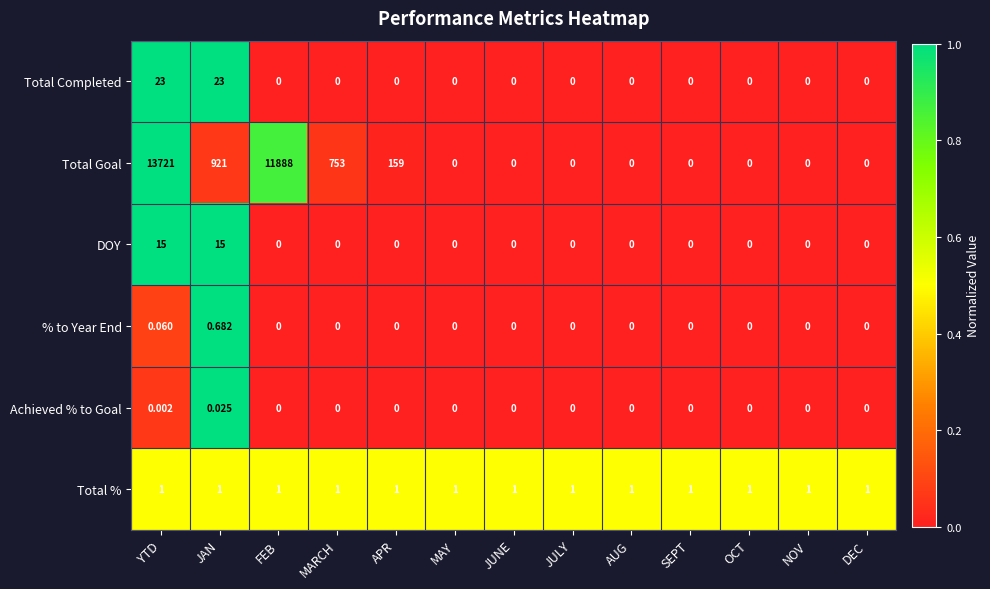

Which label corresponds to the largest value in the chart?

YTD